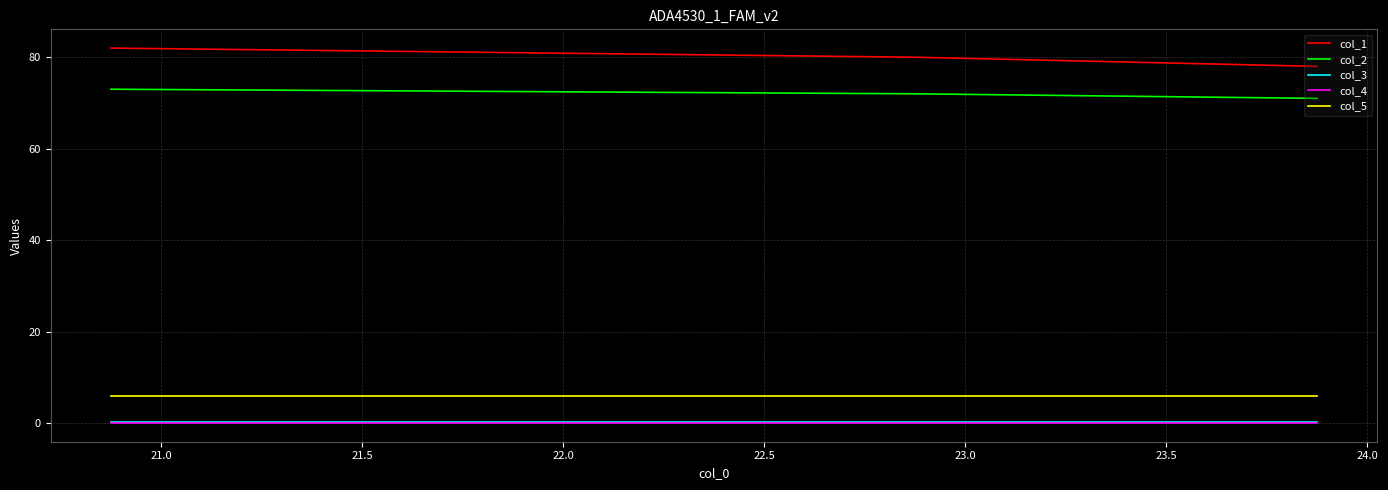

What are all the series names shown in the legend?

col_1, col_2, col_3, col_4, col_5